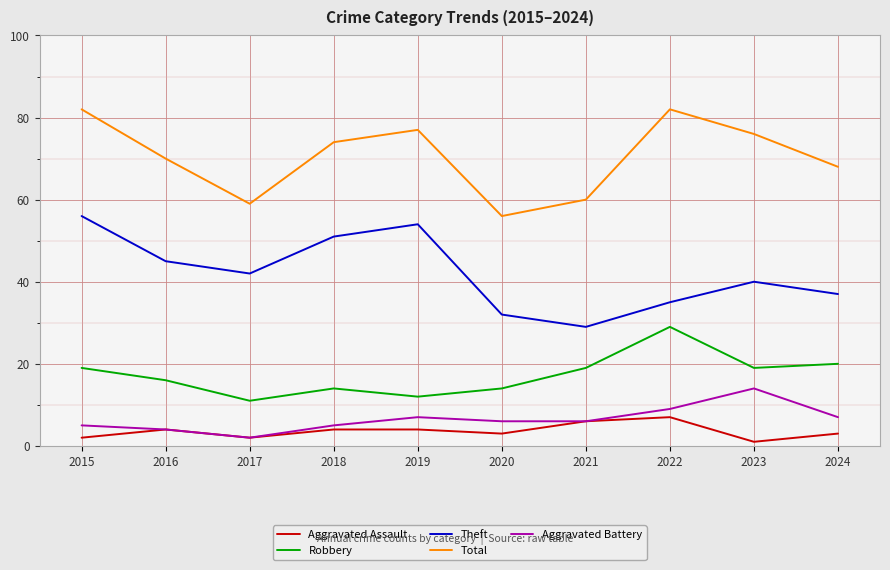

True or false: Aggravated Battery and Total intersect in this chart.

False